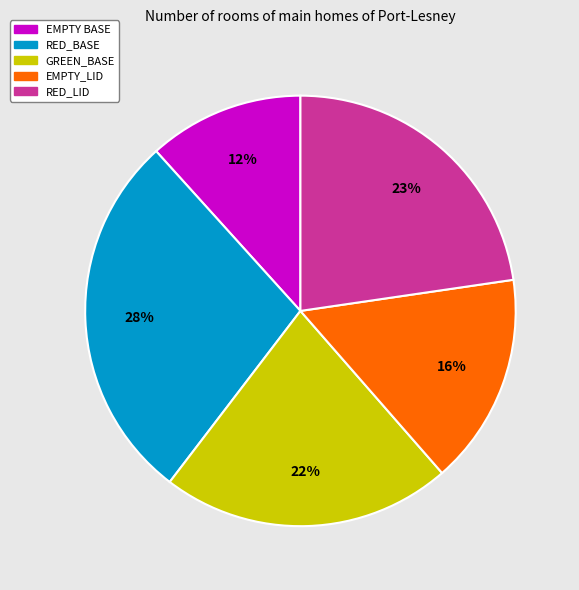

To the nearest percent, what percentage of the pie is GREEN_BASE?

22%